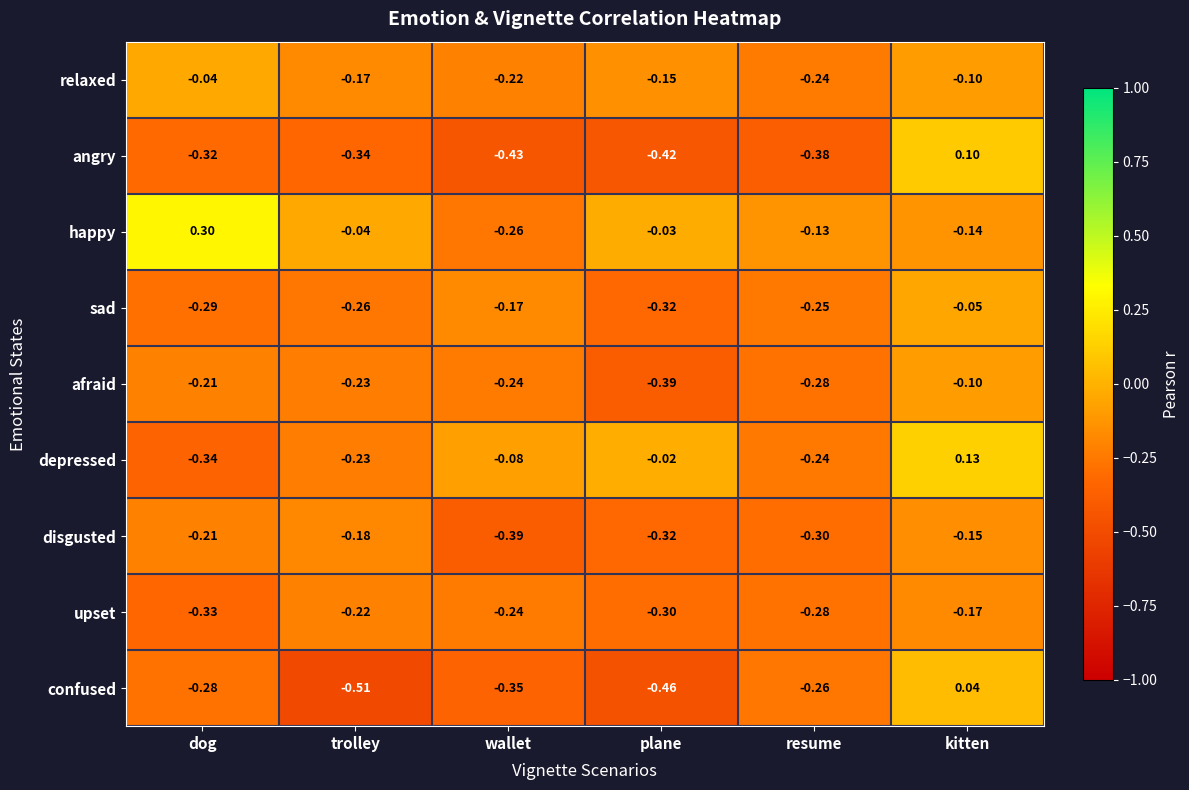

How many categories are shown in the chart?

6